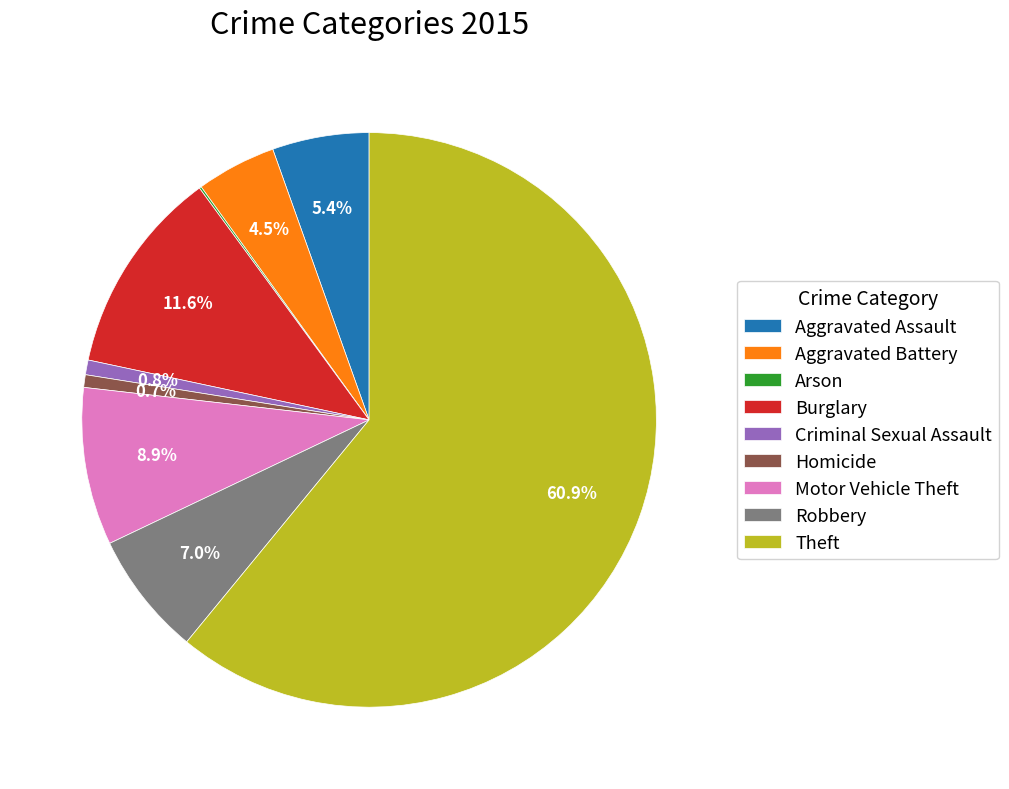

Which slice is the largest?

Theft